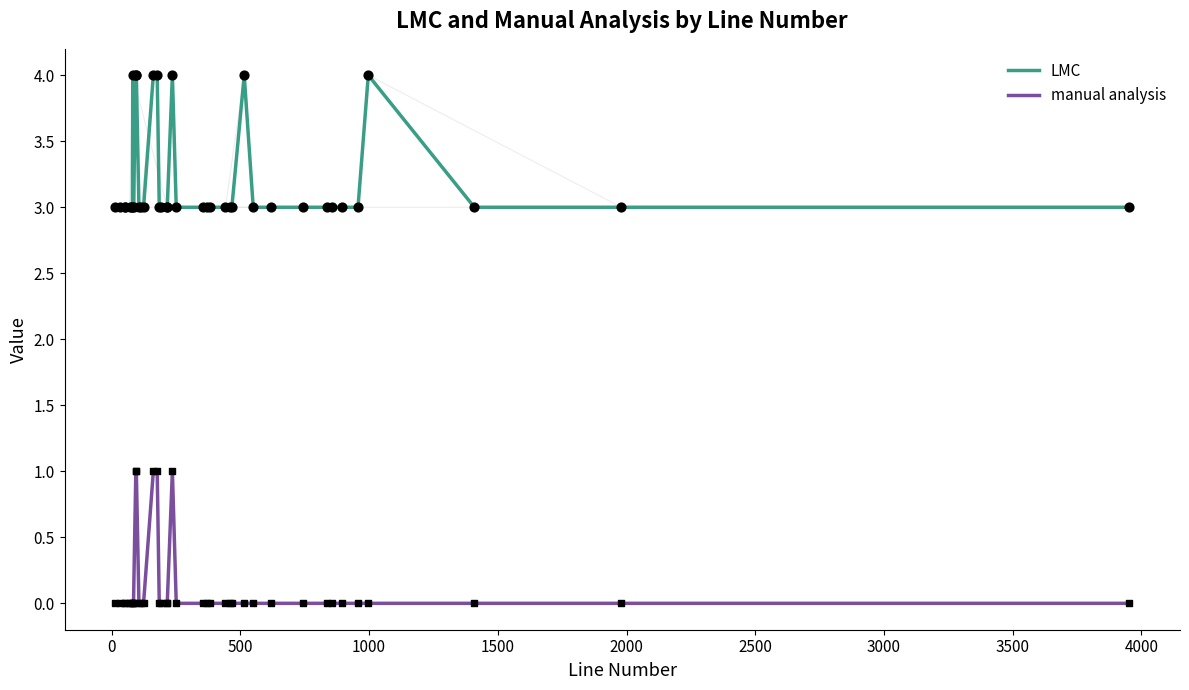

What is the highest value of the LMC series?

4